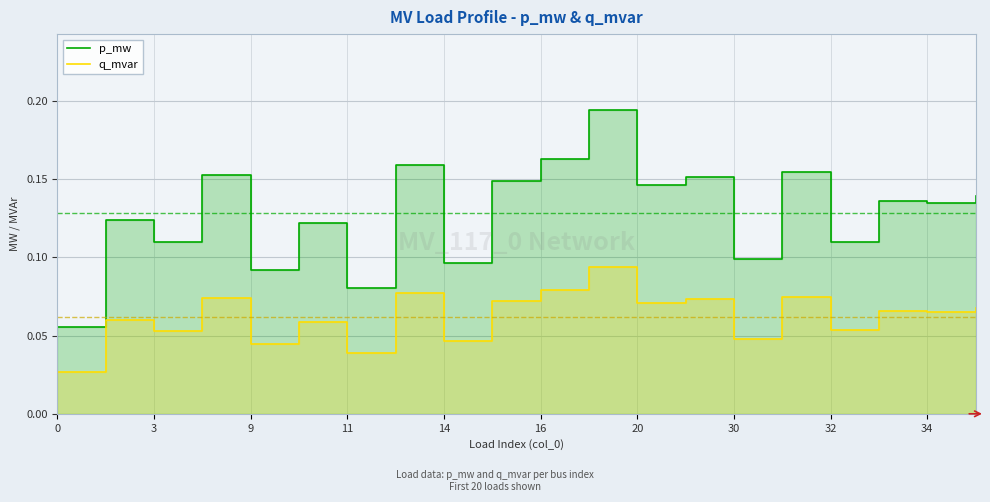

Rank the series at 11 from lowest to highest value.

q_mvar, p_mw